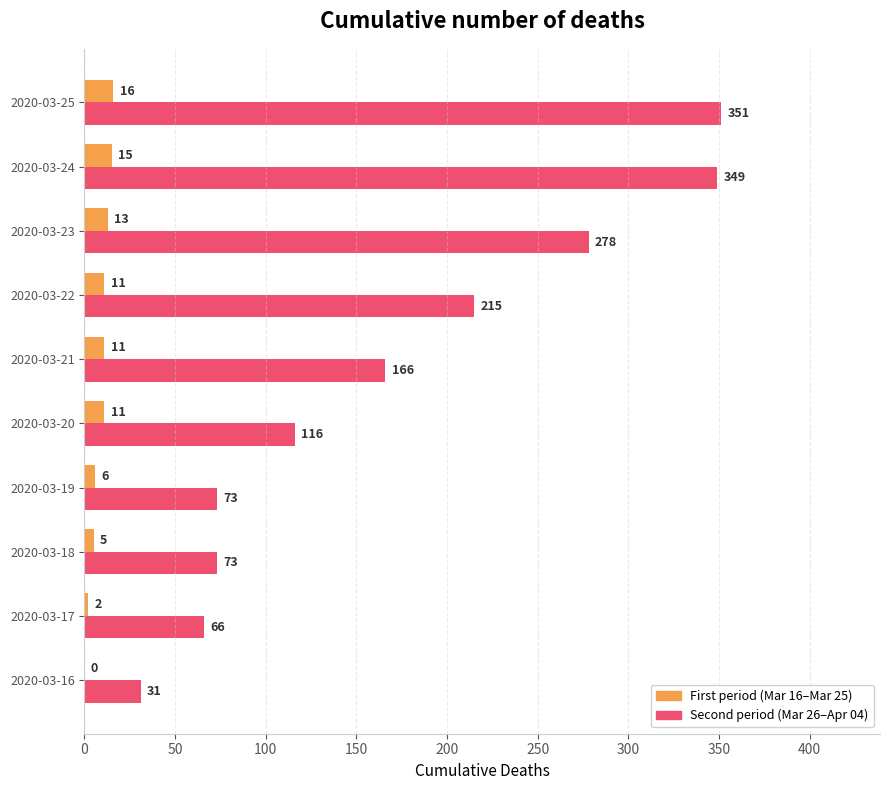

Between 2020-03-17 and 2020-03-21, which series saw the biggest shift?

Second period (Mar 26–Apr 04)